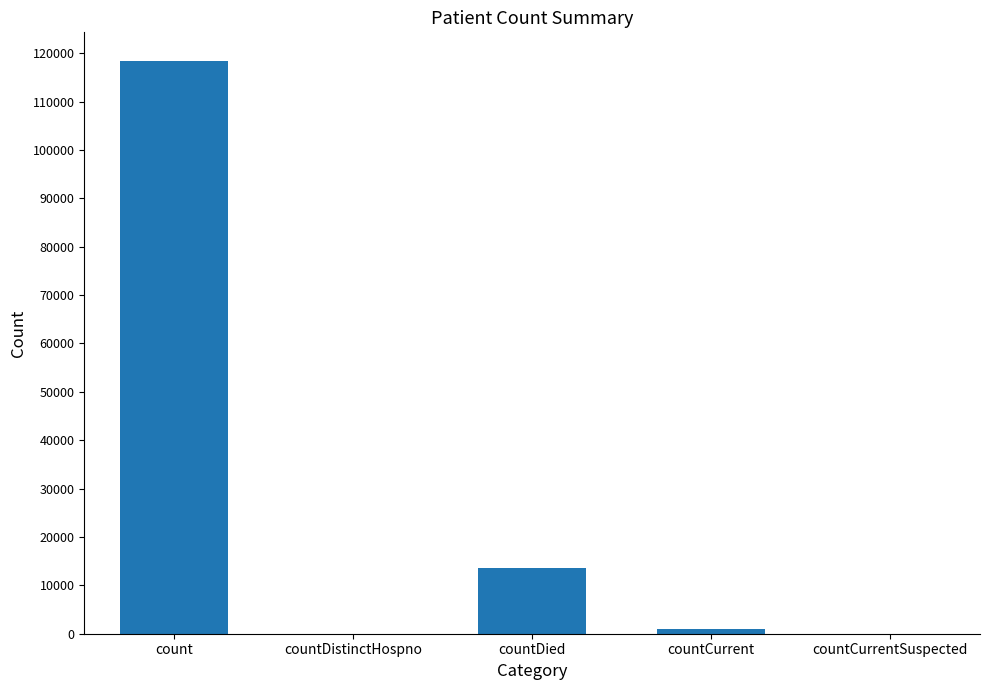

Is it true that the value at countCurrentSuspected is 0?

True